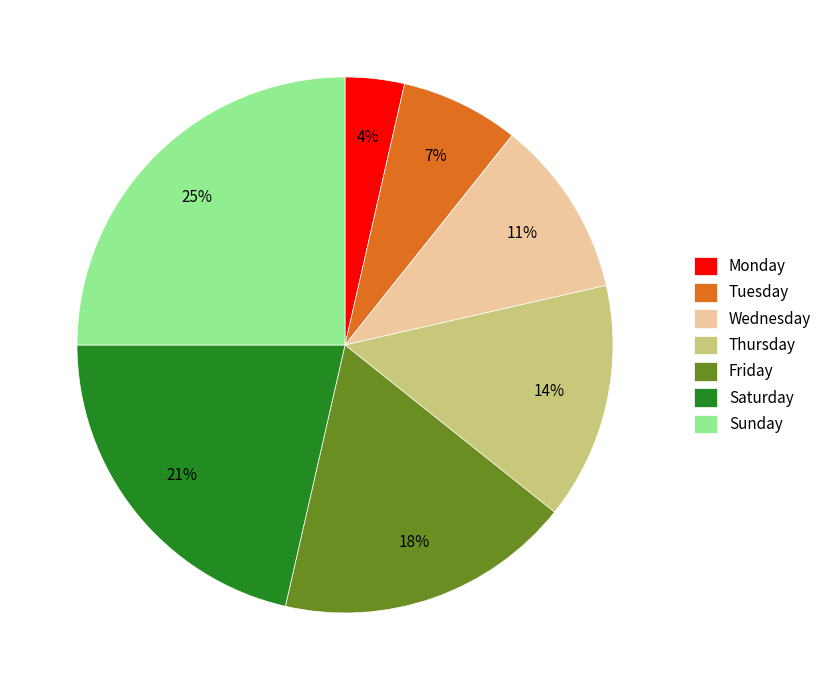

Between Friday and Wednesday, which is larger?

Friday